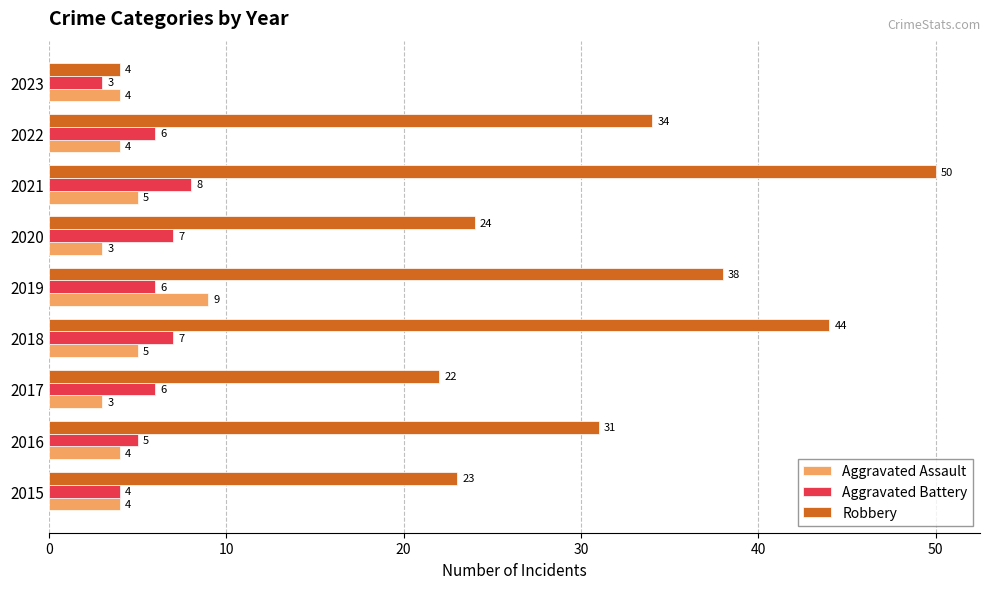

What is the sum of all Aggravated Assault values?

41